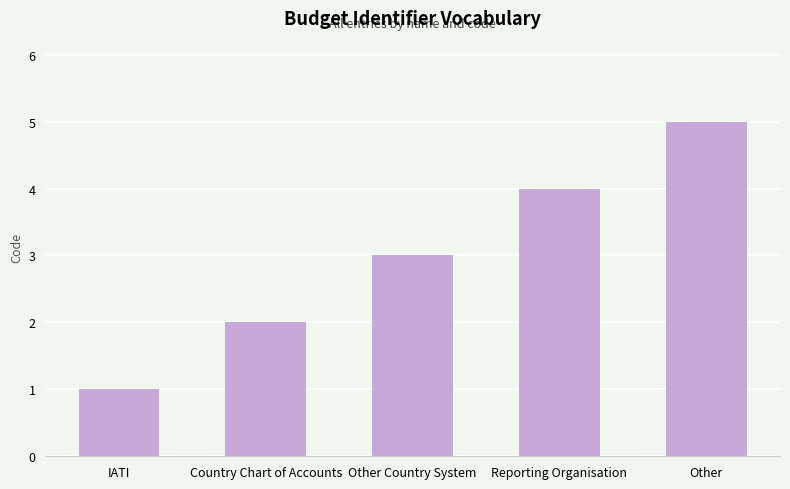

The chart shows a value of 4 at Reporting Organisation. True or false?

True